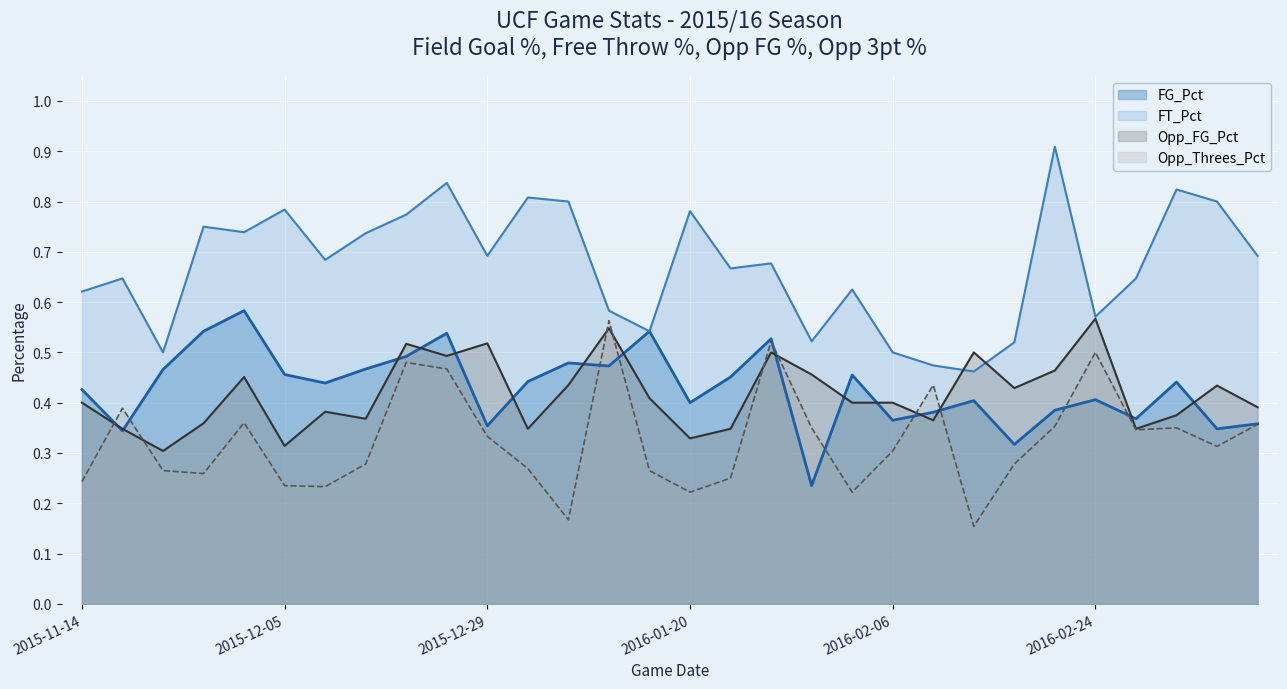

How many lines are shown in the chart?

4